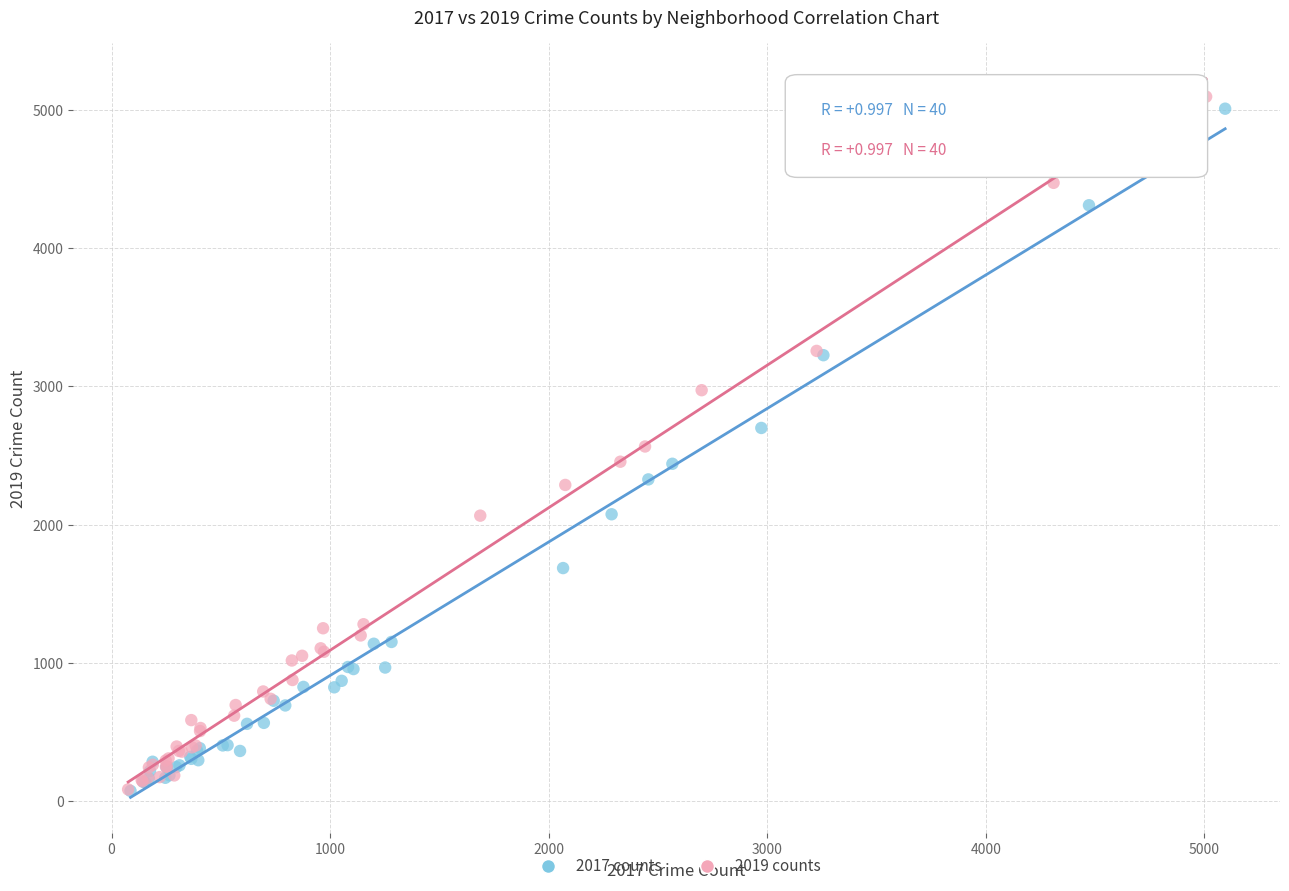

What are all the series names shown in the legend?

2017 counts, 2019 counts